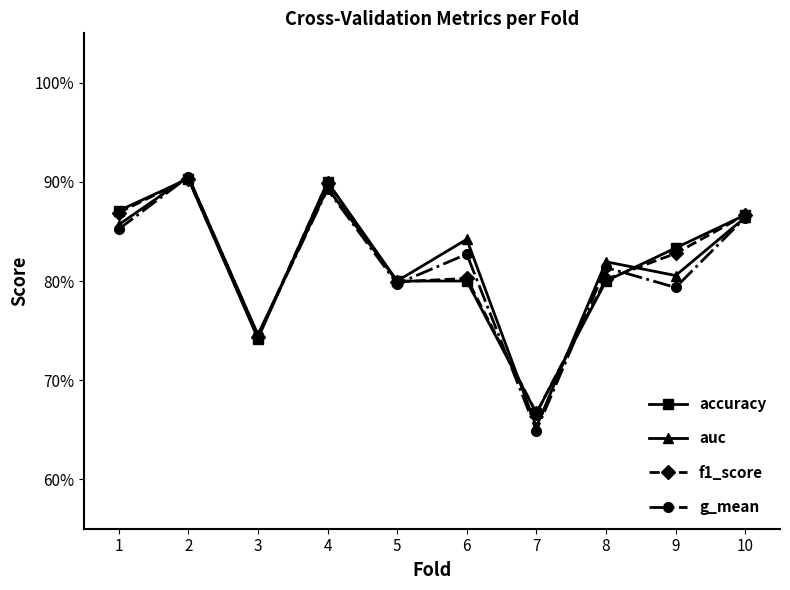

What is the total value across all series at 7?

2.6